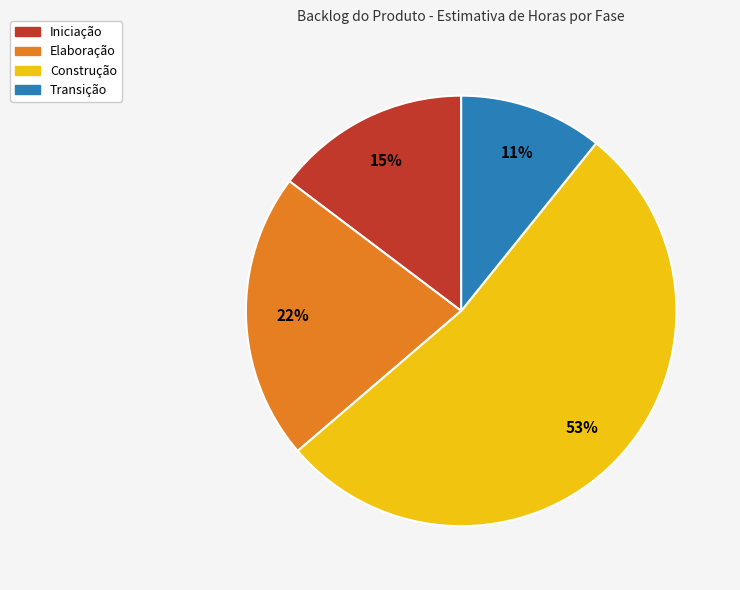

The Elaboração slice represents 30% of the pie. True or false?

False